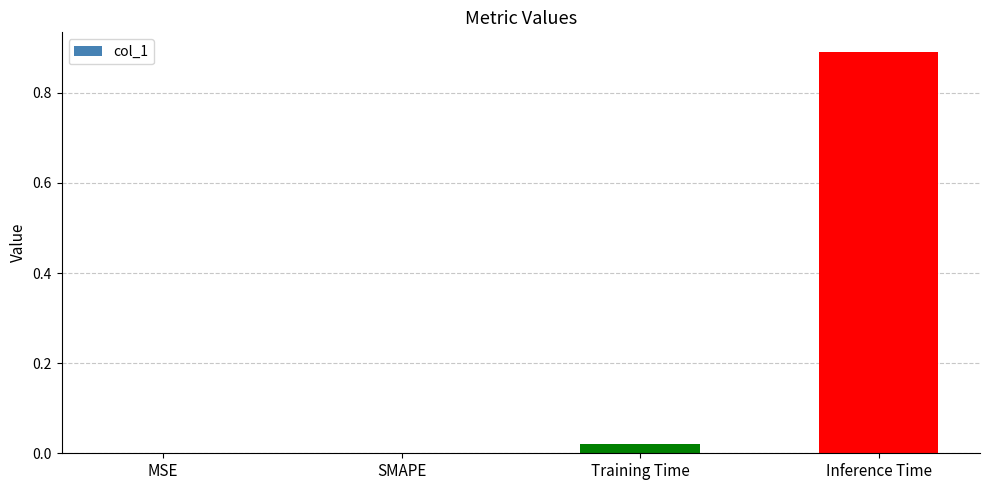

Which has a higher value, Training Time or SMAPE?

Training Time